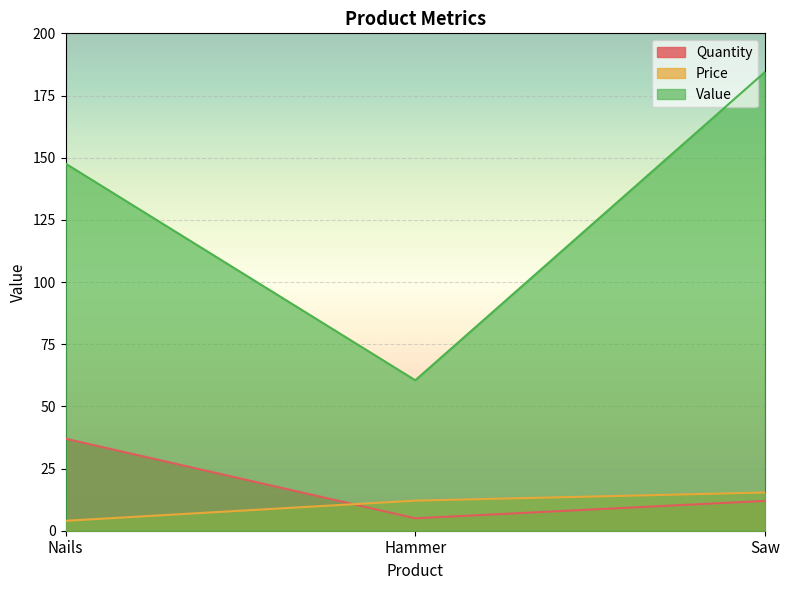

At which label does Quantity first exceed 12?

Nails